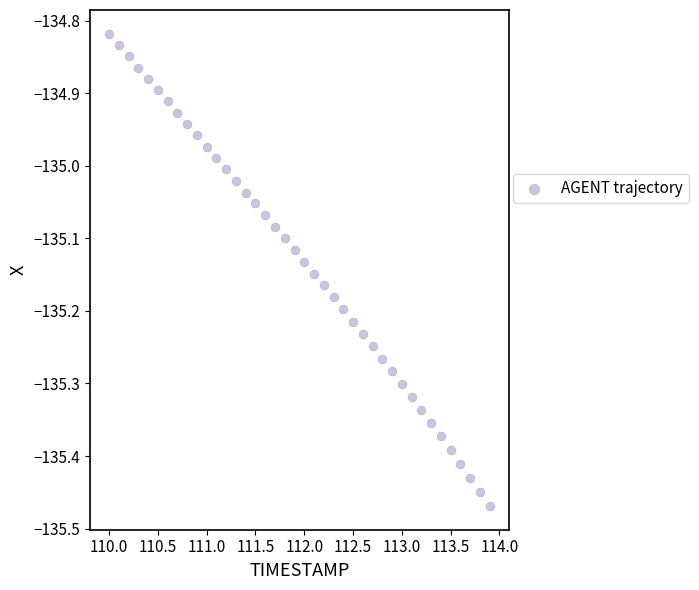

What is the range of X values (max minus min)?

3.9